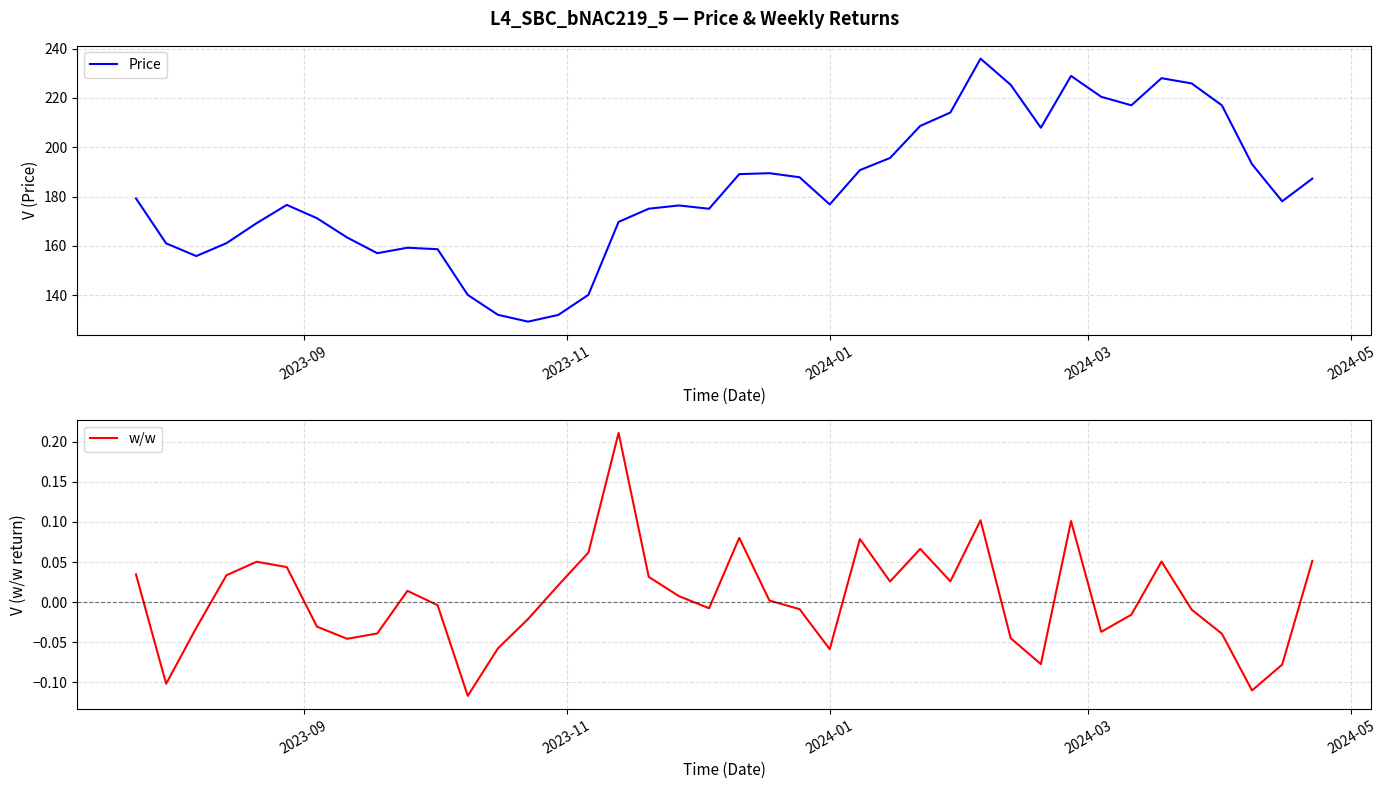

True or false: Price and w/w cross at least once.

False